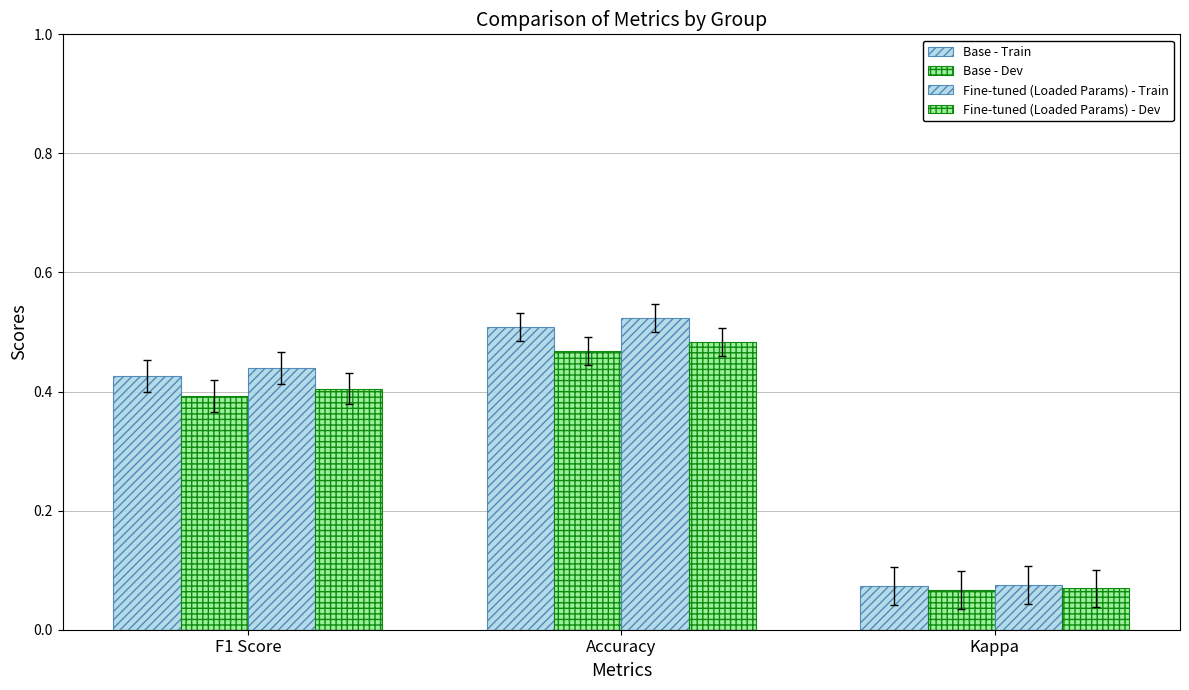

Does the chart contain any negative values?

No